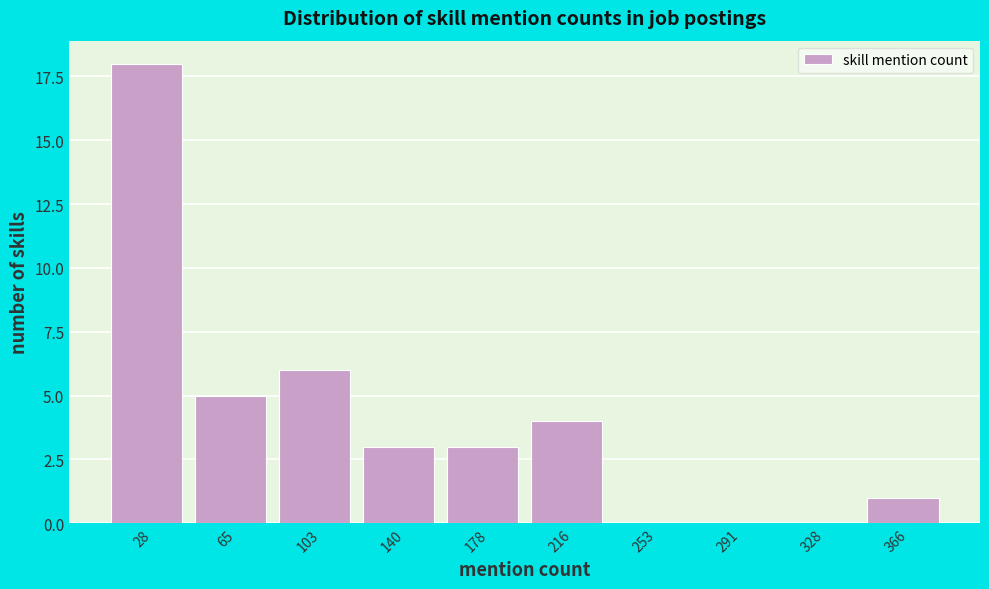

Reading left to right, what are all the values shown in this chart?

28=18	65=5	103=6	140=3	178=3	216=4	253=0	291=0	328=0	366=1